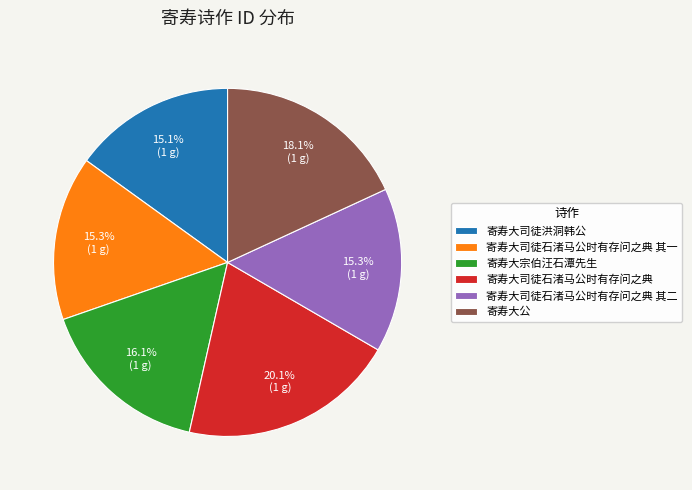

To the nearest percent, what is the difference between the largest and smallest slice percentages?

5%